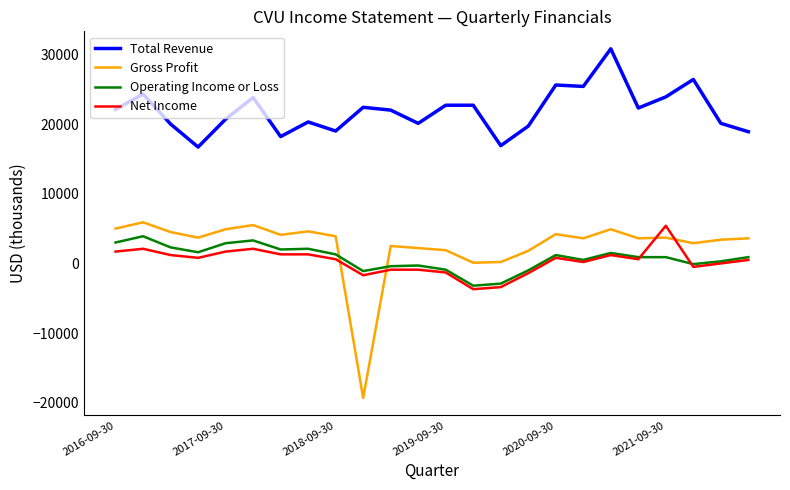

Which series has the widest spread of values?

Gross Profit